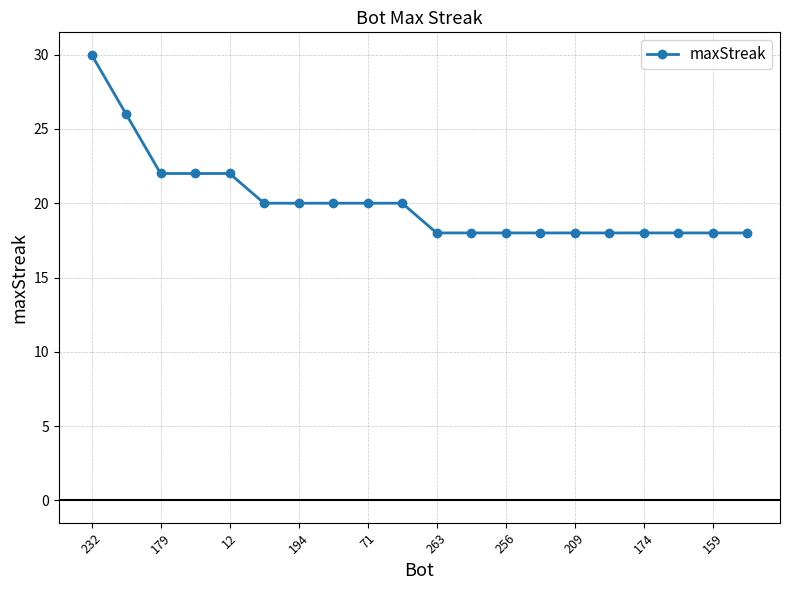

What is the sum of all values?

402